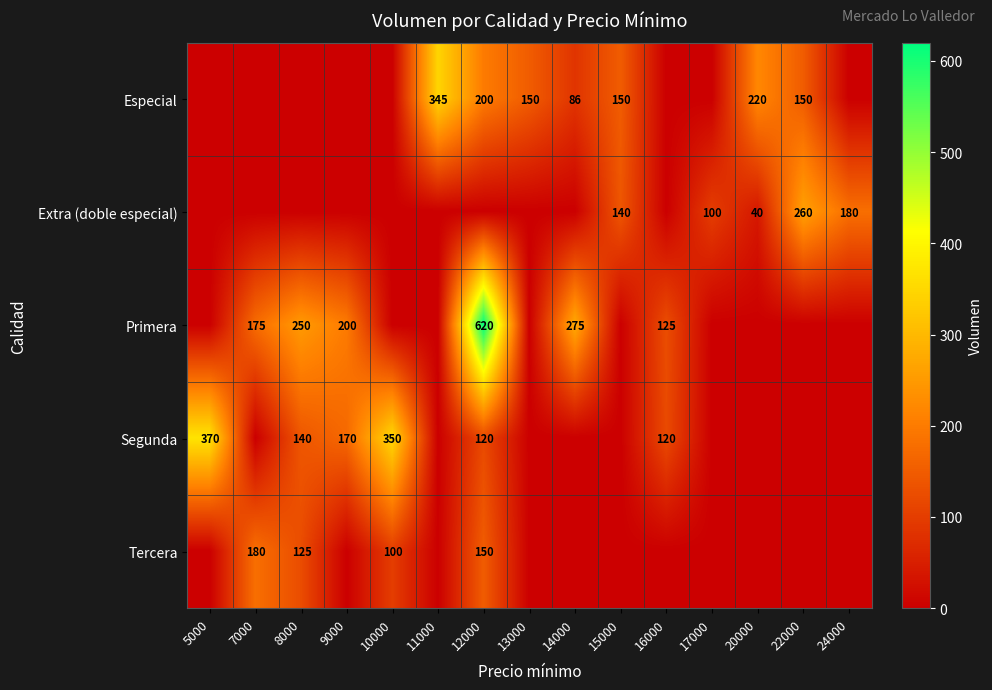

The value of Especial at 13000 is 150. True or false?

True